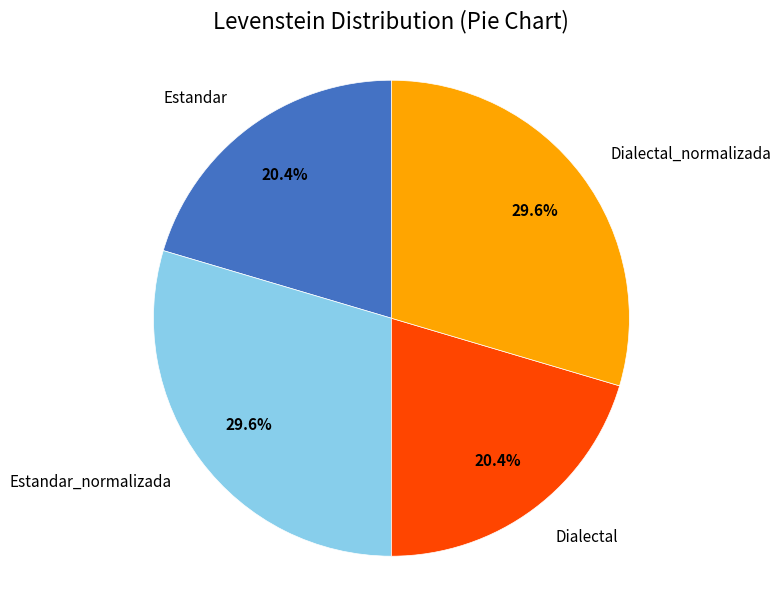

Is it true that Dialectal_normalizada is 30% of the pie?

True